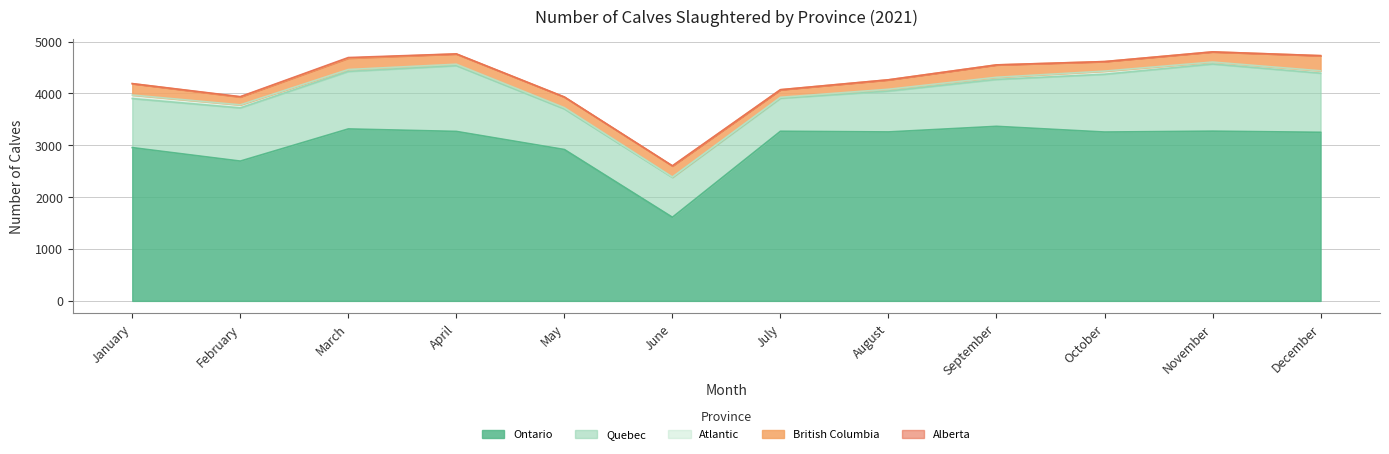

True or false: Alberta and Atlantic cross at least once.

False